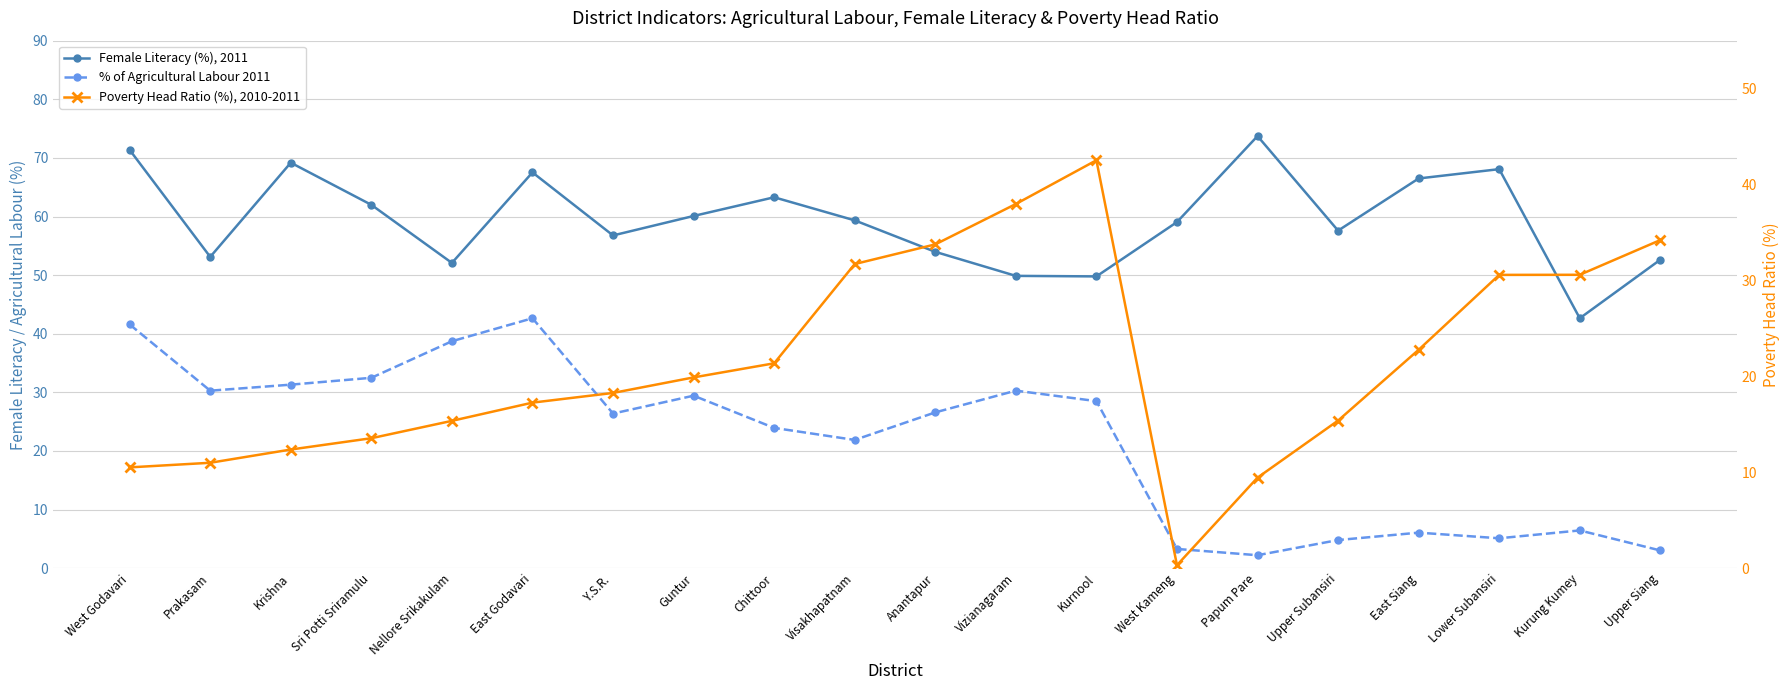

What is the difference between the highest and lowest values at East Godavari?

50.3